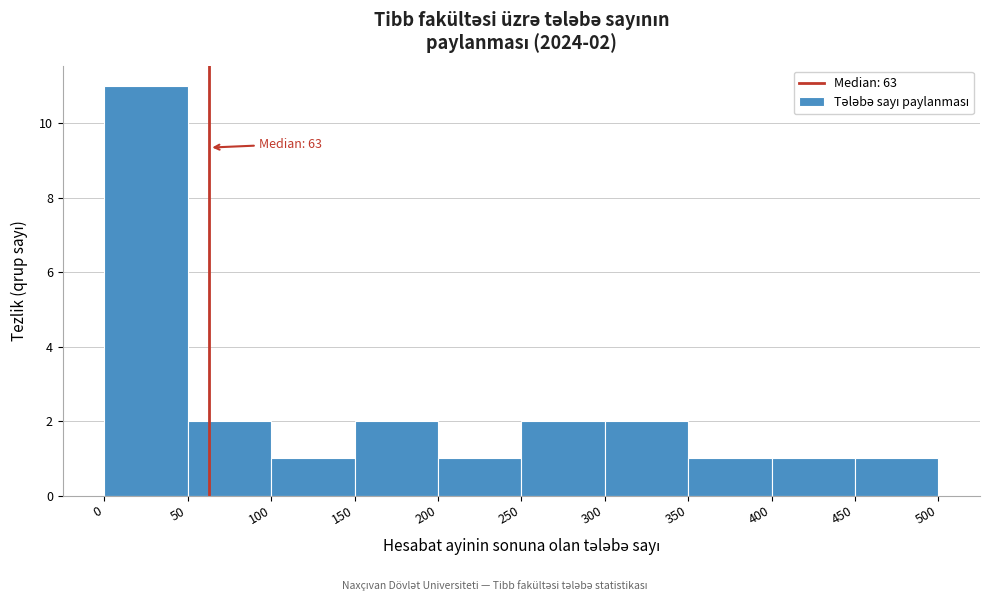

Over which range of the x-axis is the bar tallest?

0 to 50